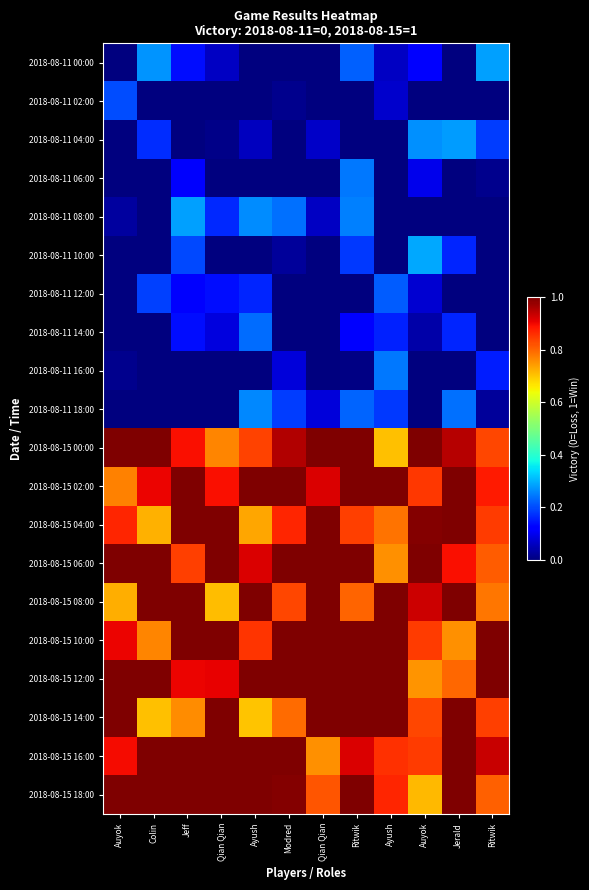

What is the maximum value shown in the chart?

1.0